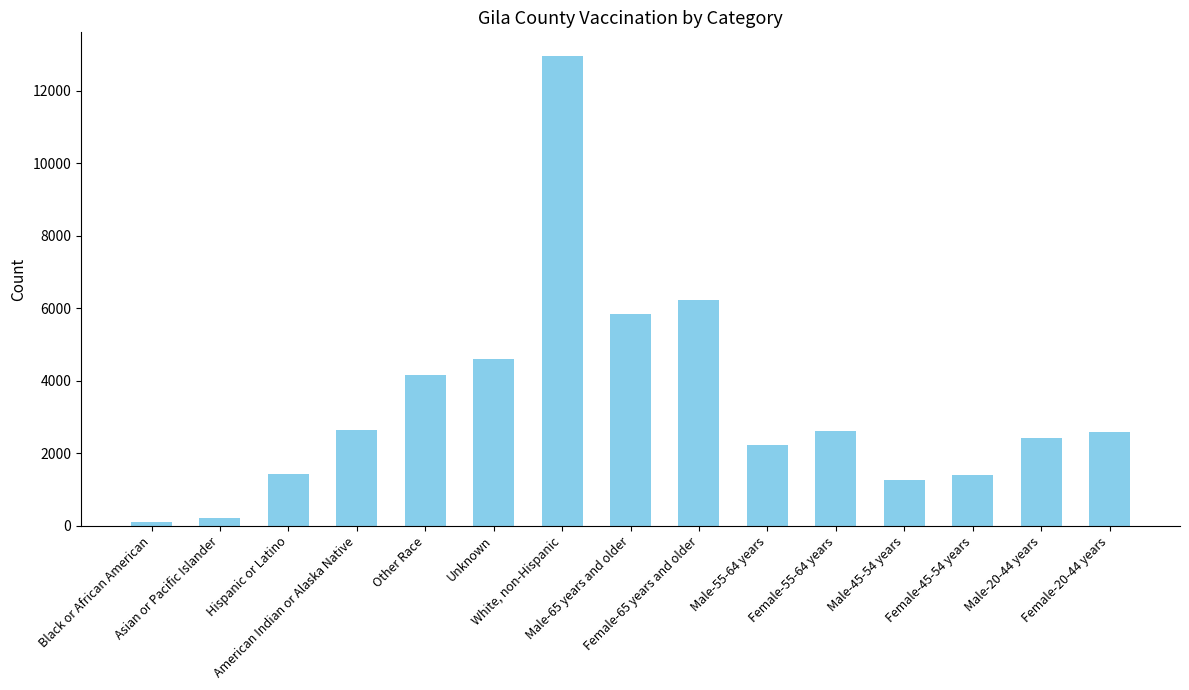

What is the maximum value shown in the chart?

12961